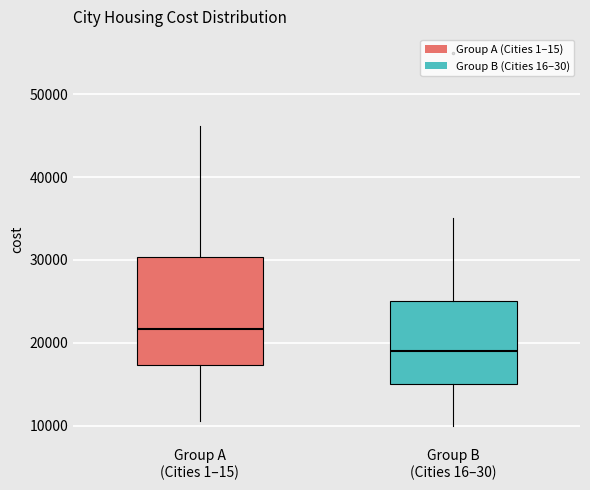

Reading left to right, transcribe this box plot: for each box, give where its median line is, the range the box spans, and where its two whiskers end, as read against the y-axis. The values are not printed on the chart, so give them approximately, as read against the axis.

Group A (Cities 1–15): median 22000, box 17000 to 30000, whiskers 11000 to 46000
Group B (Cities 16–30): median 19000, box 15000 to 25000, whiskers 10000 to 35000